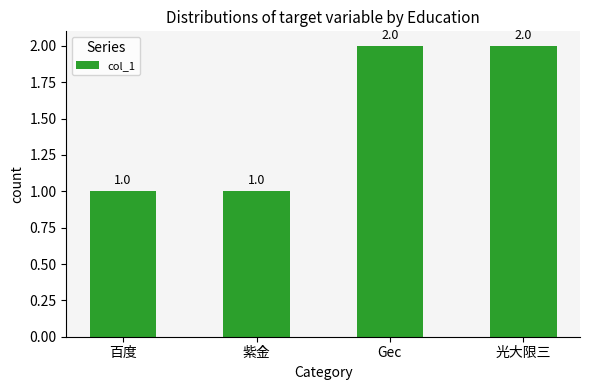

What is the difference between the maximum and minimum values?

1